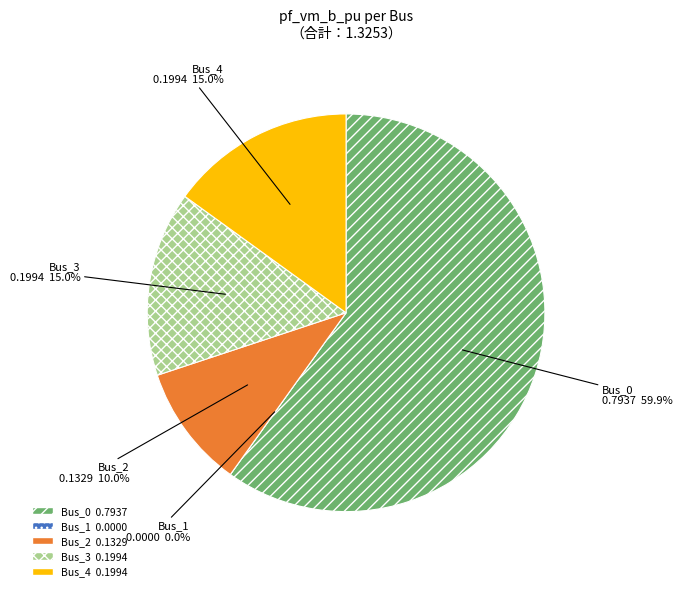

True or false: Bus_2 accounts for 10% of the total.

True